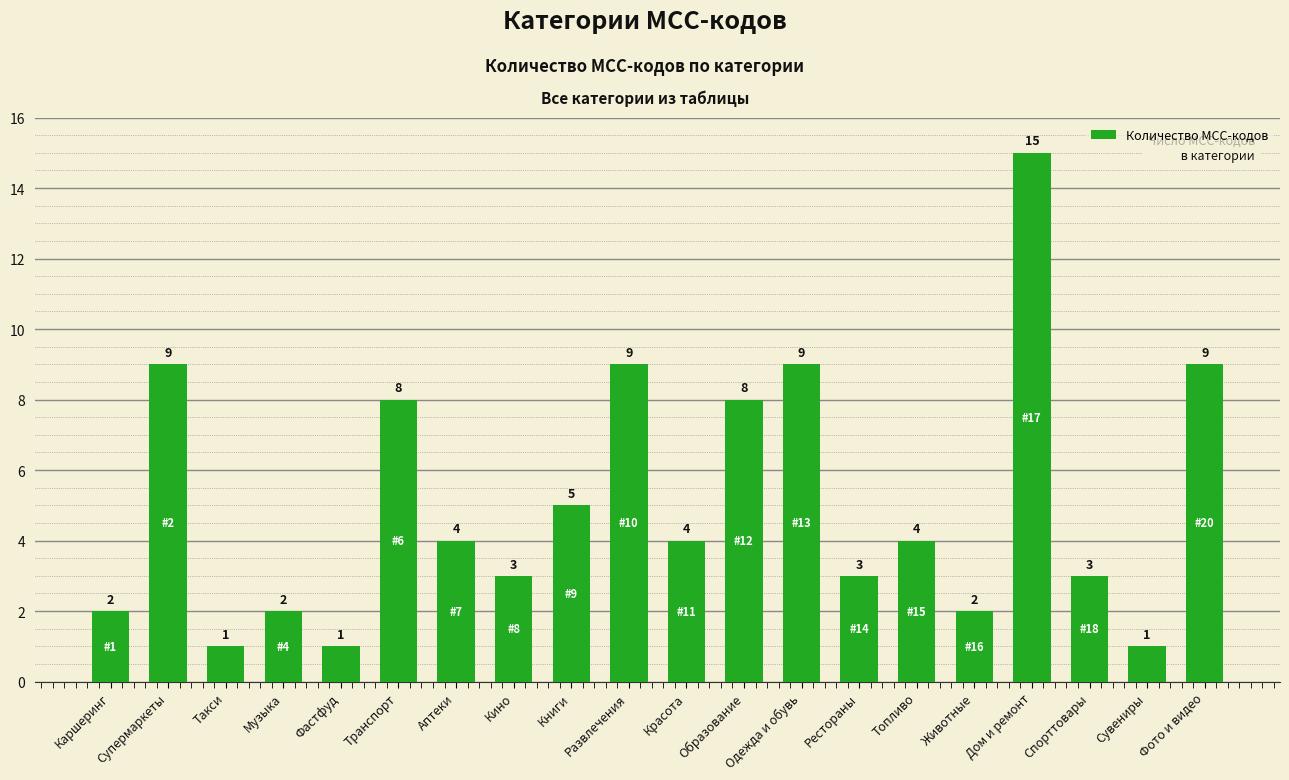

What is the maximum value shown in the chart?

15